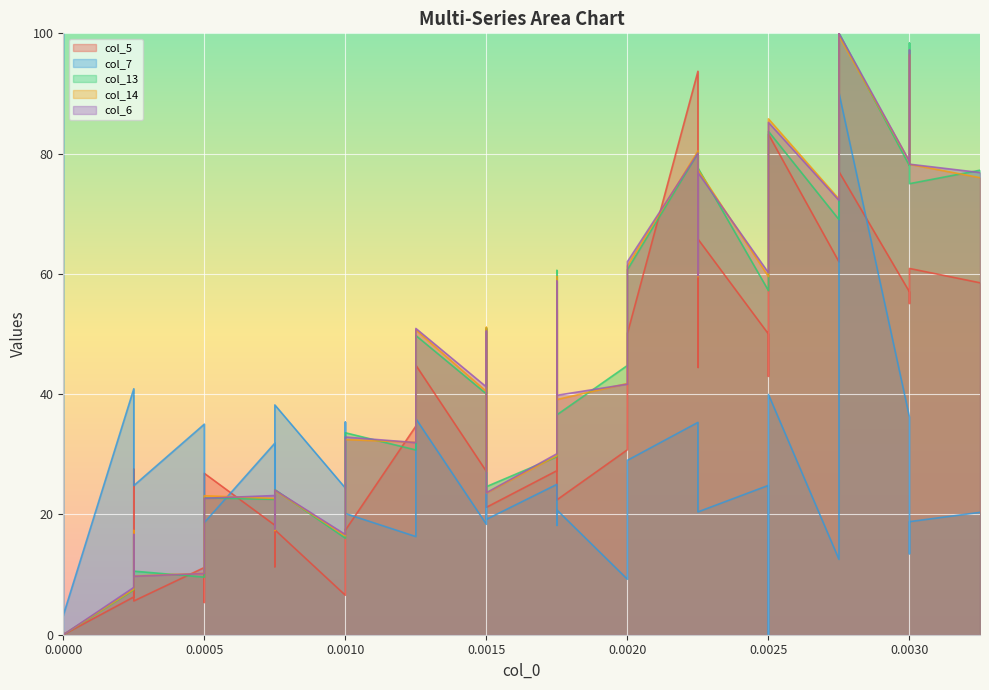

What is the label of the 28th point from the left?

0.00225